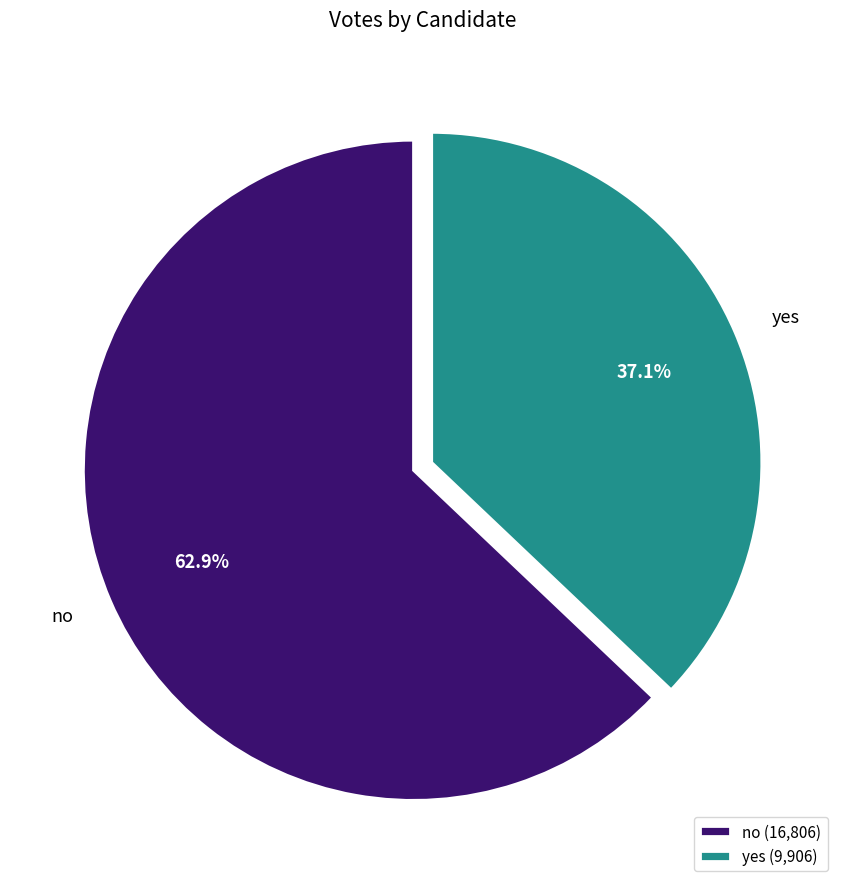

Rank the categories by value from highest to lowest.

no, yes